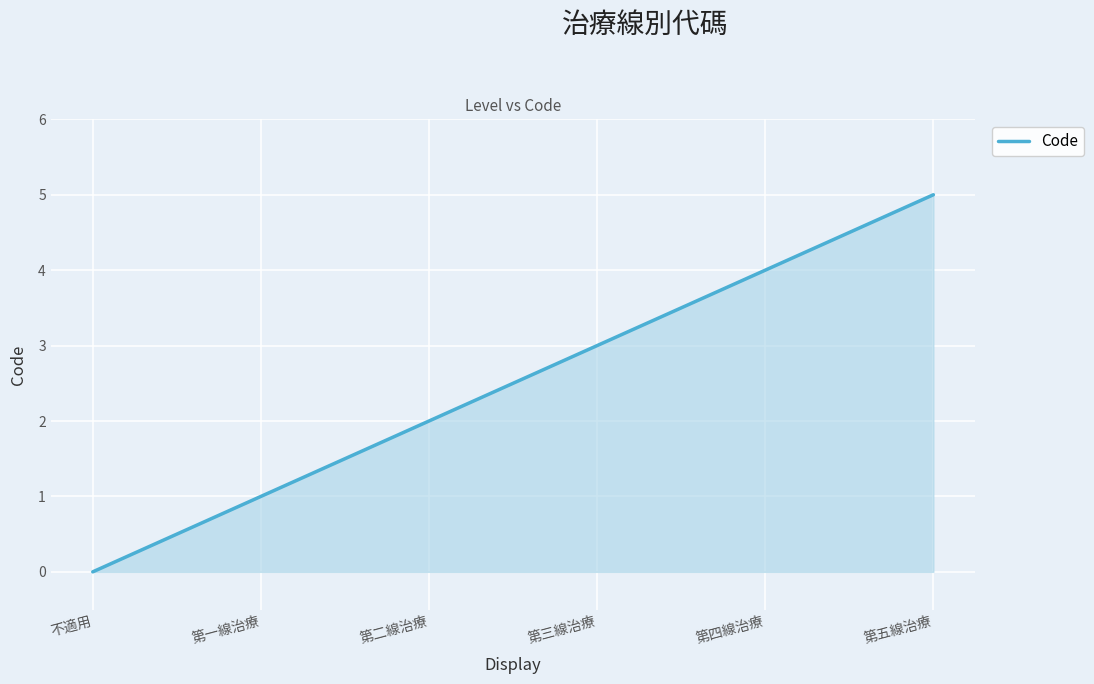

The value at 第二線治療 is 3. True or false?

False